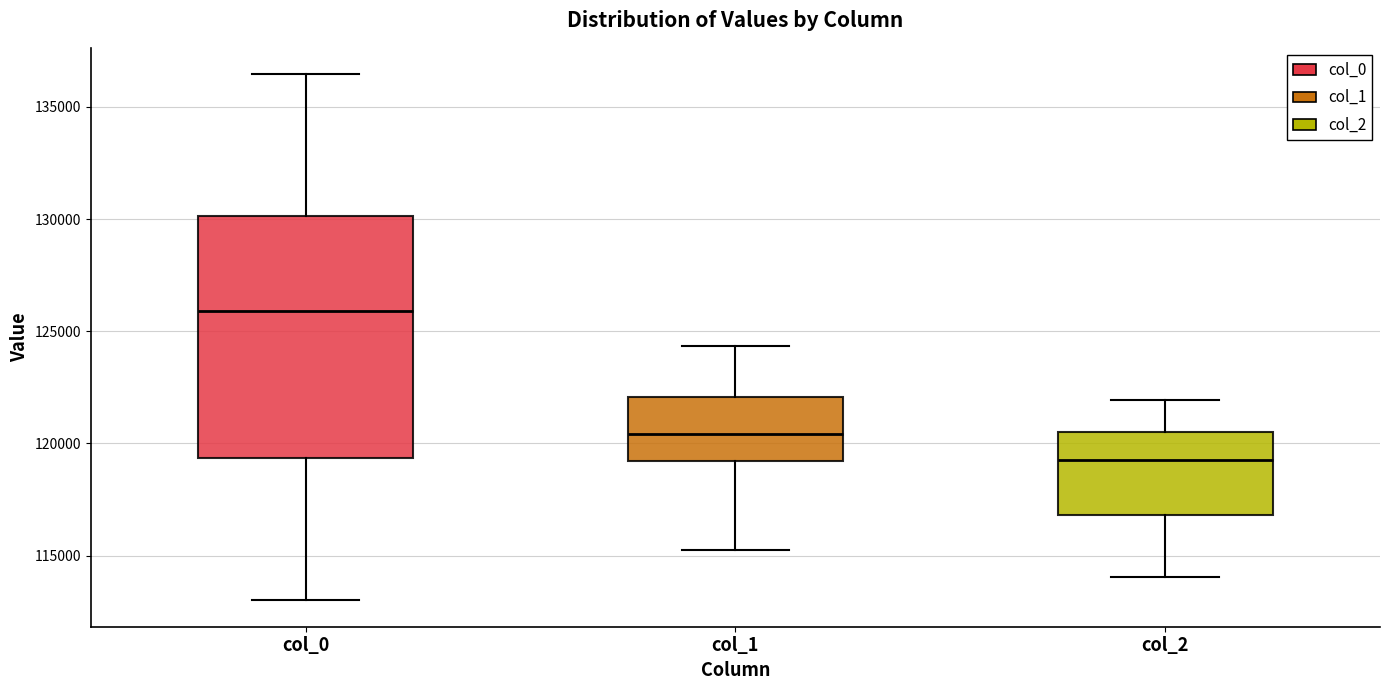

Reading left to right, transcribe this box plot: for each box, give where its median line is, the range the box spans, and where its two whiskers end, as read against the y-axis. The values are not printed on the chart, so give them approximately, as read against the axis.

col_0: median 126000, box 119500 to 130000, whiskers 113000 to 136500
col_1: median 120500, box 119000 to 122000, whiskers 115000 to 124500
col_2: median 119000, box 117000 to 120500, whiskers 114000 to 122000